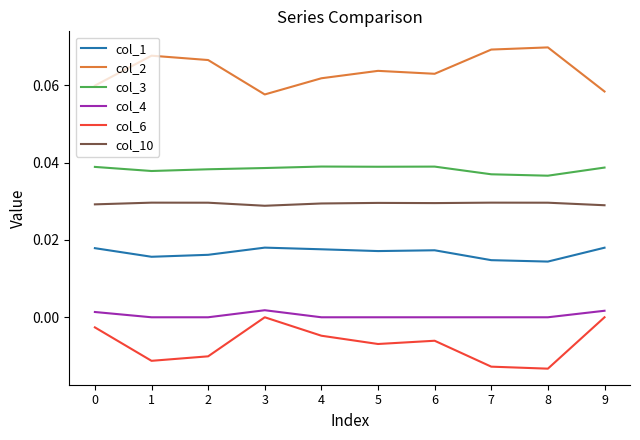

At 5, list the series in order from largest to smallest.

col_2, col_3, col_10, col_1, col_4, col_6